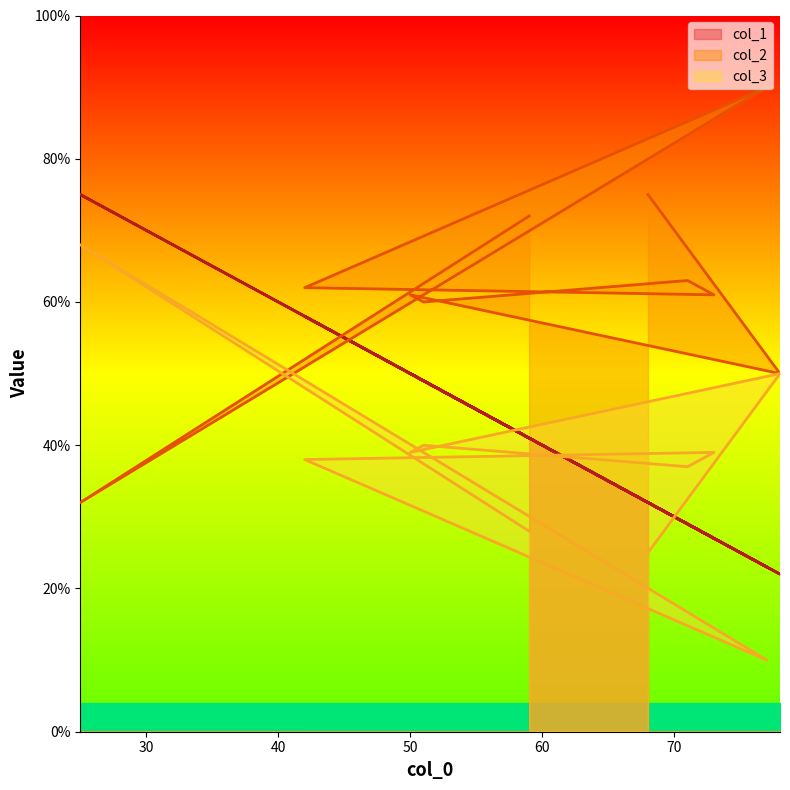

In col_3, how many points are higher than both neighbors (excluding endpoints)?

4